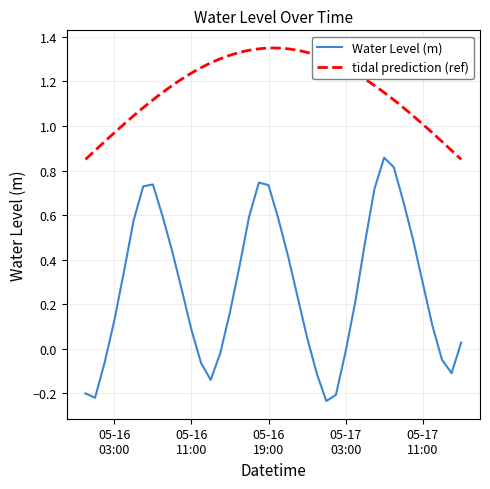

How many values are below 0?

12